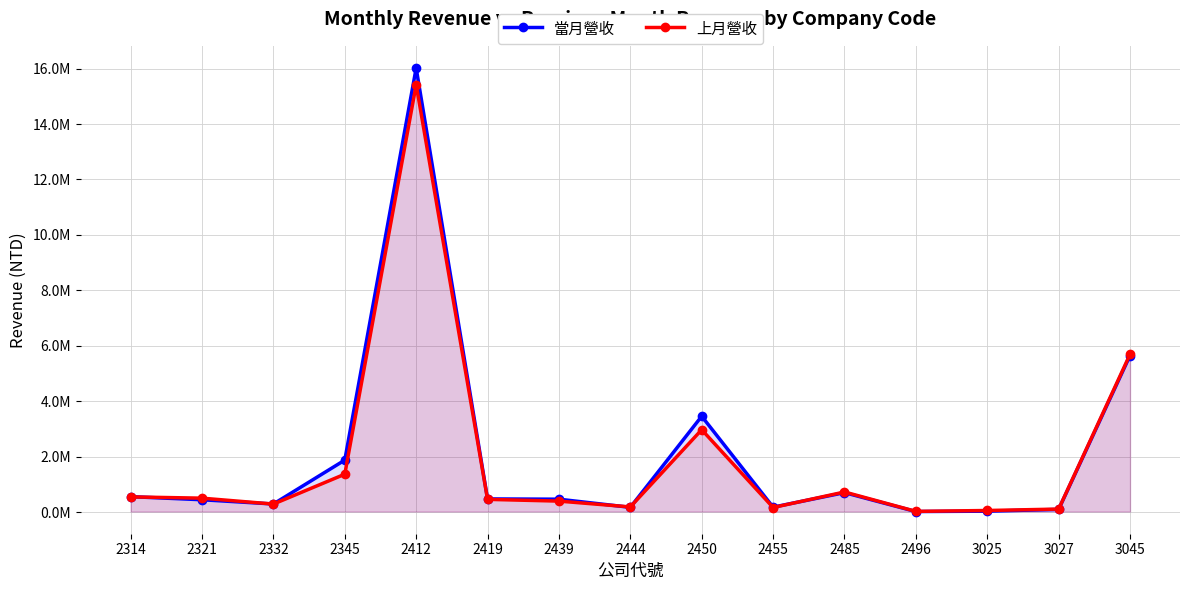

What is the difference between the maximum and minimum values in the 上月營收 series?

15388519